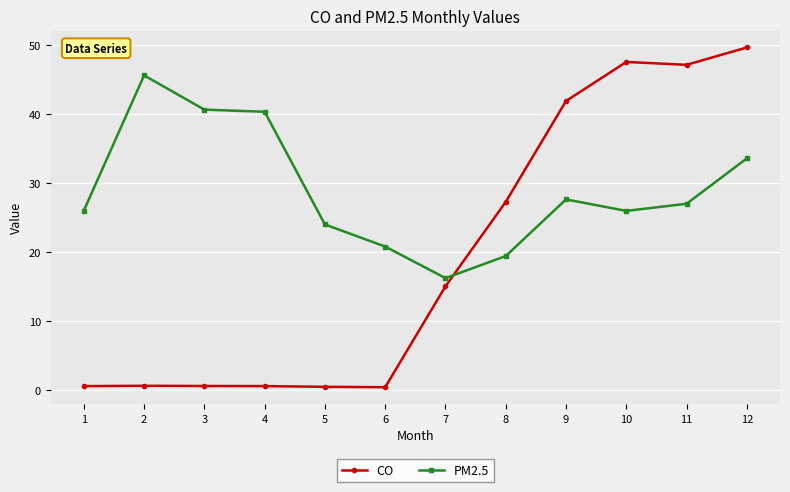

How many values in the PM2.5 series are below 27?

6